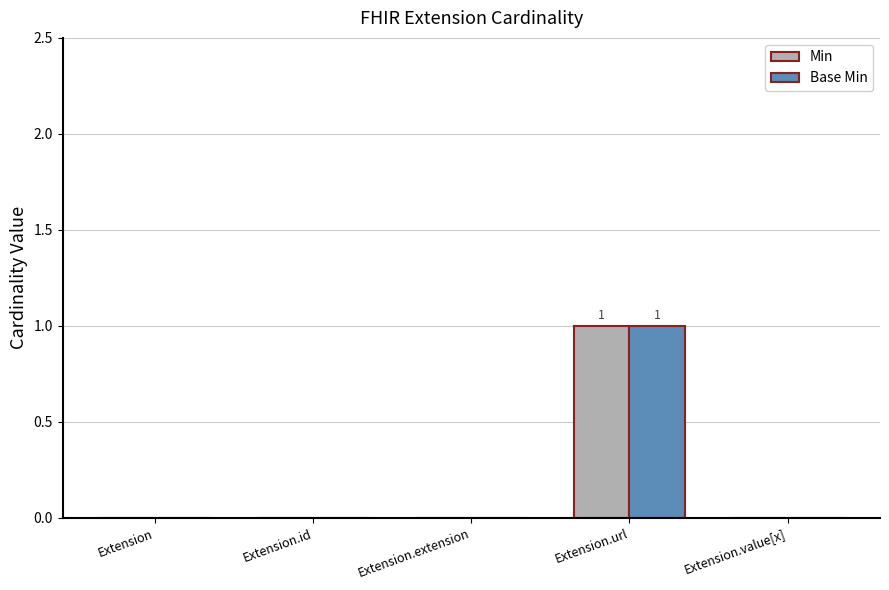

How many groups of bars are there?

5